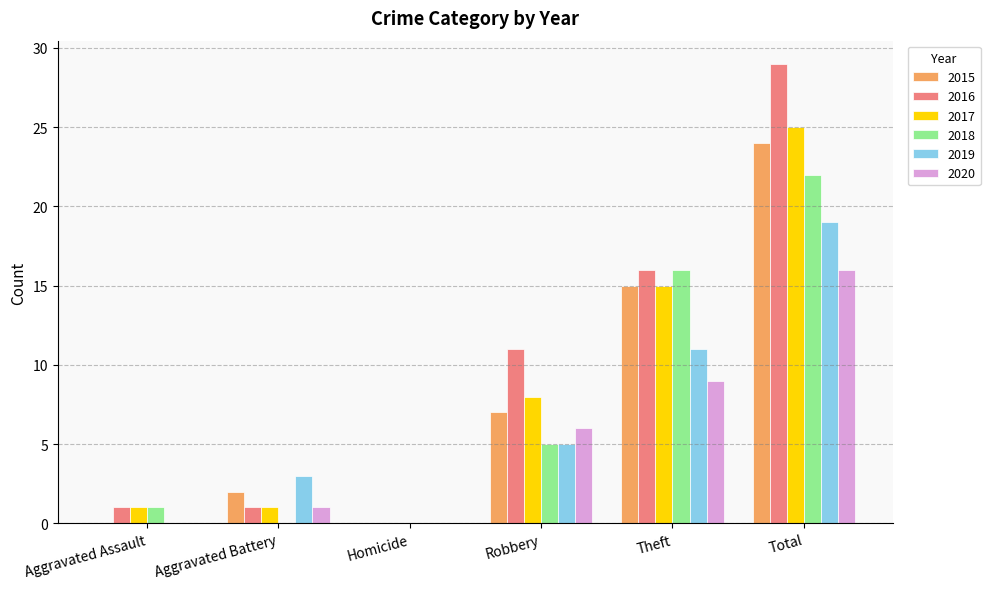

Reading left to right, list all the values displayed in this chart.

2015: Aggravated Assault=0	Aggravated Battery=2	Homicide=0	Robbery=7	Theft=15	Total=24
2016: Aggravated Assault=1	Aggravated Battery=1	Homicide=0	Robbery=11	Theft=16	Total=29
2017: Aggravated Assault=1	Aggravated Battery=1	Homicide=0	Robbery=8	Theft=15	Total=25
2018: Aggravated Assault=1	Aggravated Battery=0	Homicide=0	Robbery=5	Theft=16	Total=22
2019: Aggravated Assault=0	Aggravated Battery=3	Homicide=0	Robbery=5	Theft=11	Total=19
2020: Aggravated Assault=0	Aggravated Battery=1	Homicide=0	Robbery=6	Theft=9	Total=16